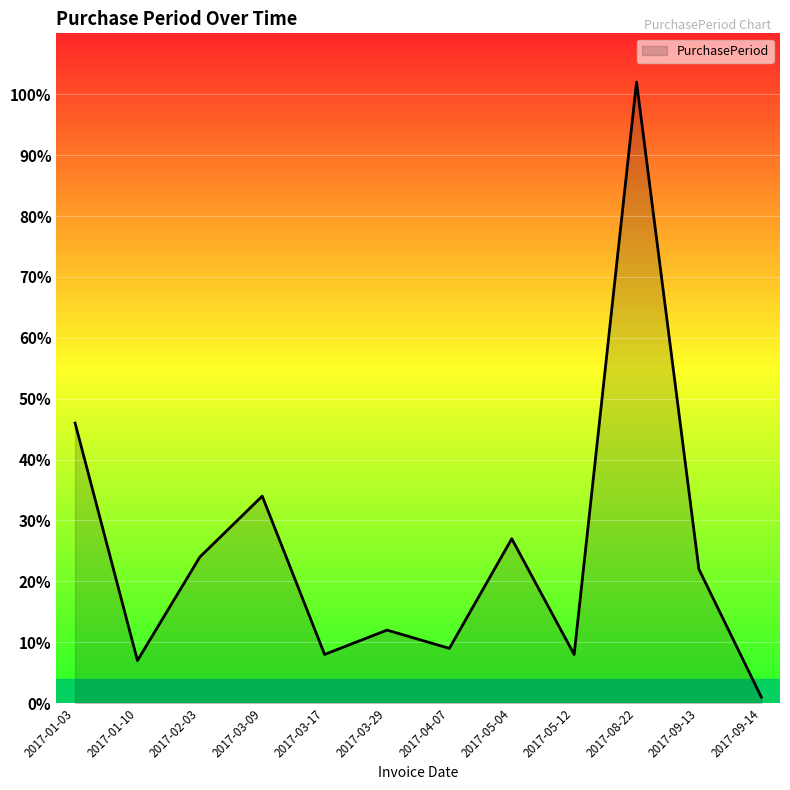

What is the smallest value displayed?

1